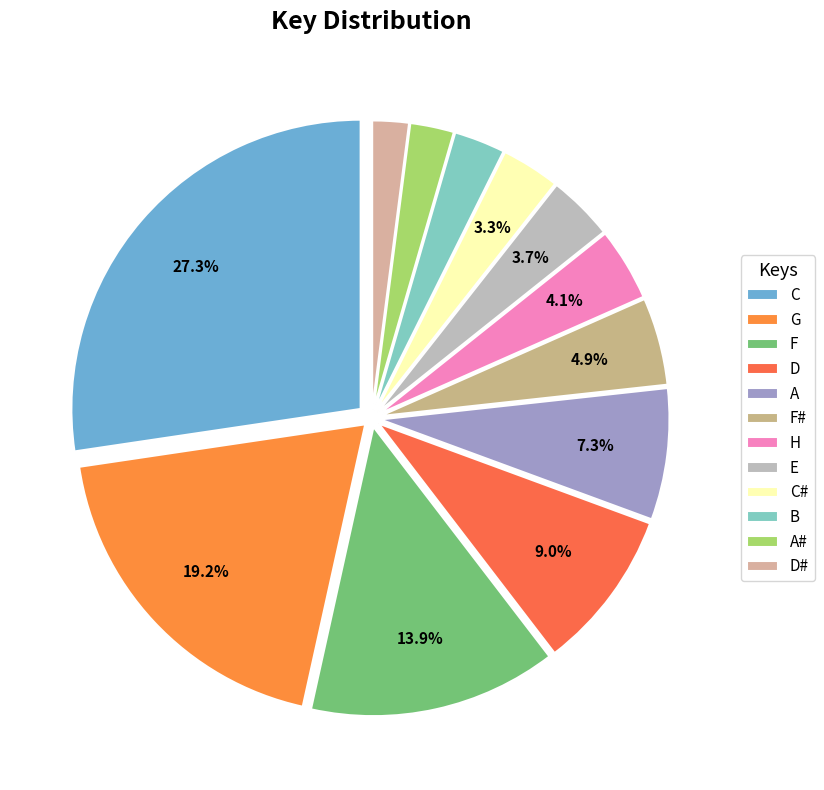

Is it true that F is 22% of the pie?

False